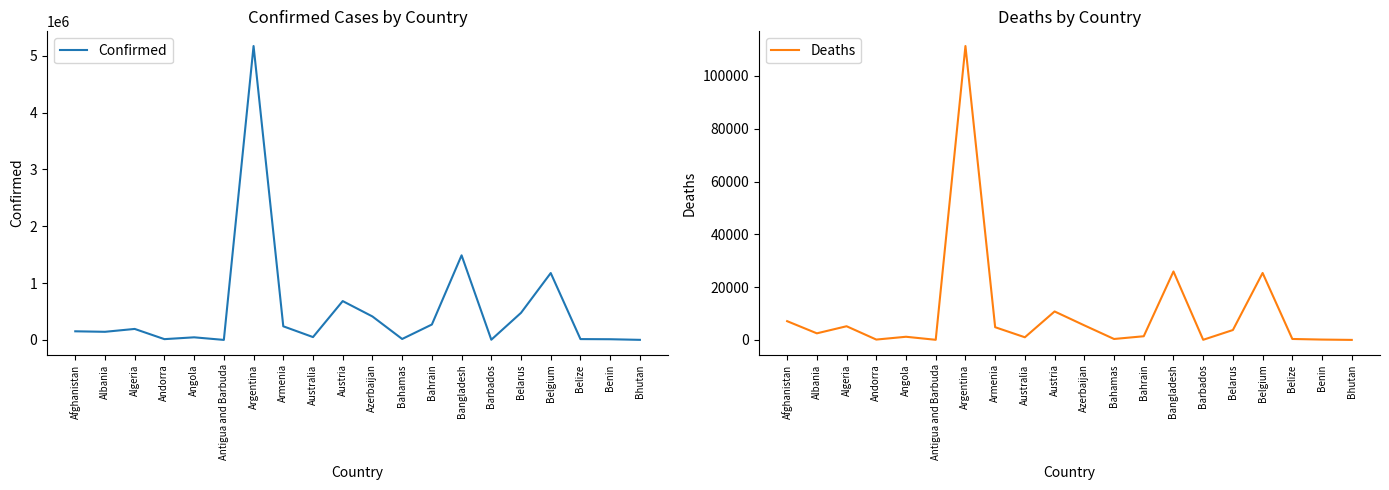

In Confirmed, how many points are lower than both neighbors (excluding endpoints)?

6